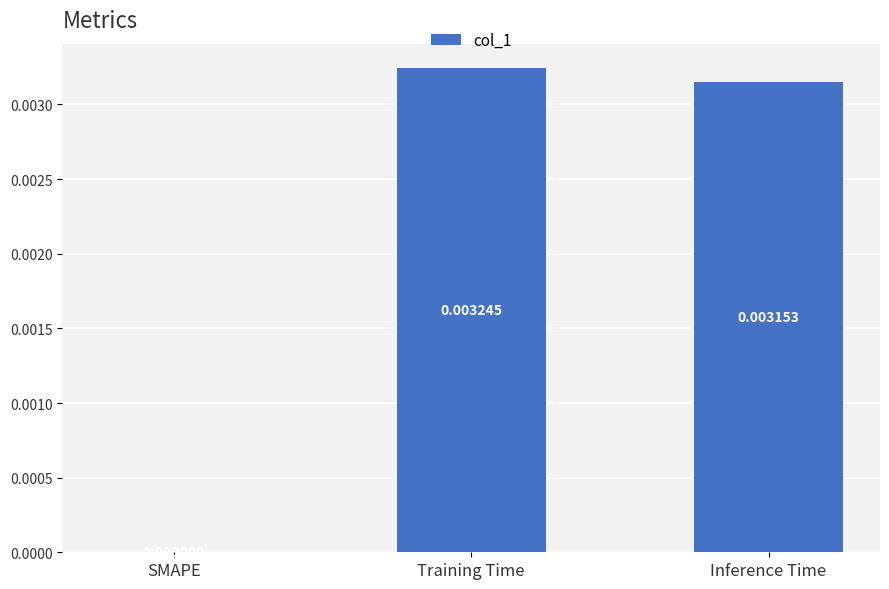

Which label corresponds to the largest value in the chart?

Training Time